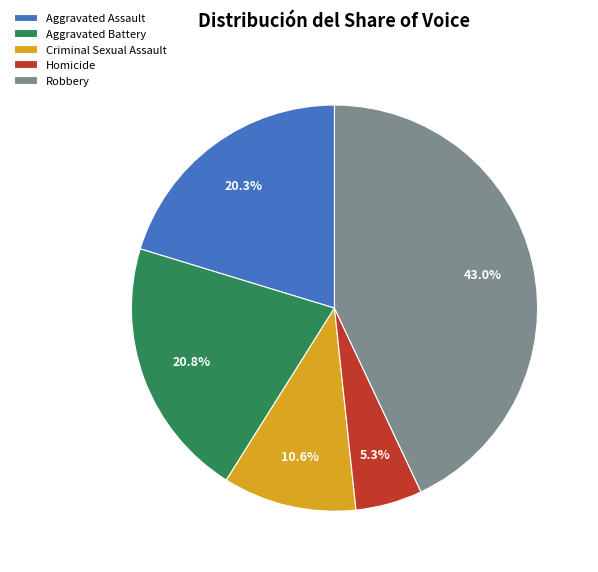

To the nearest percent, what is the difference between the largest and smallest slice percentages?

38%